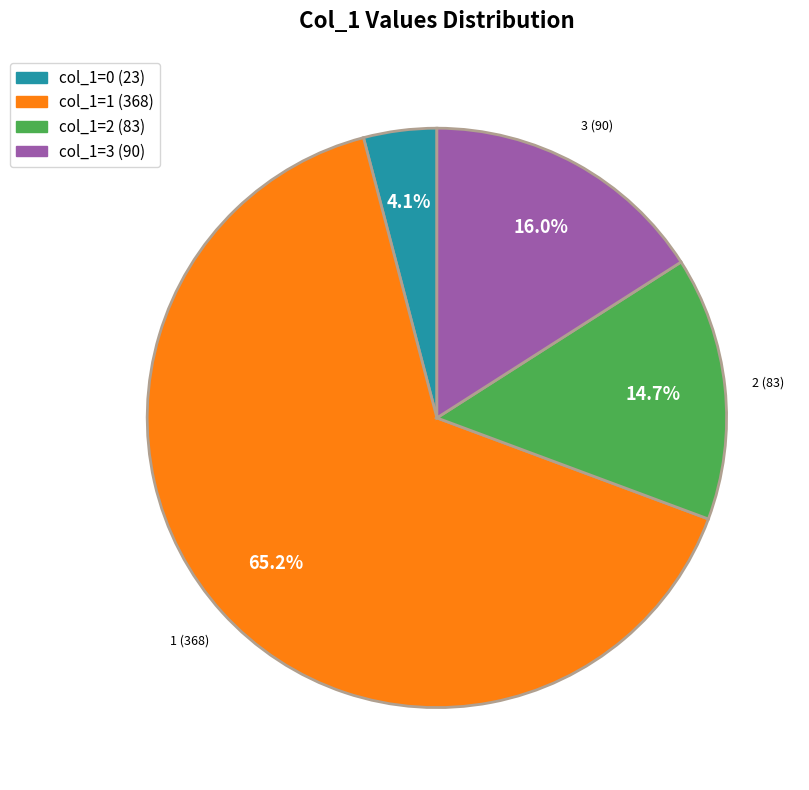

Is the sum of col_1=2 (83) and col_1=3 (90) greater than half?

No